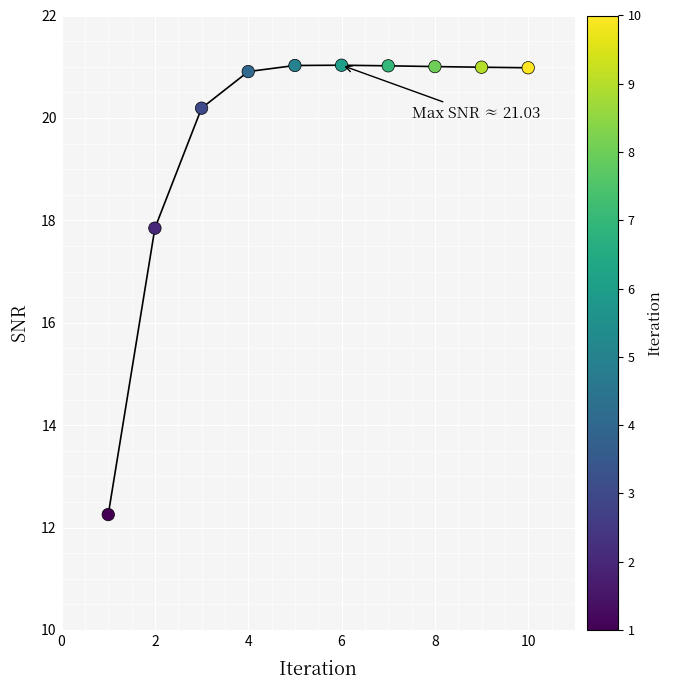

What Y value in the scatter plot is closest to 16?

17.8